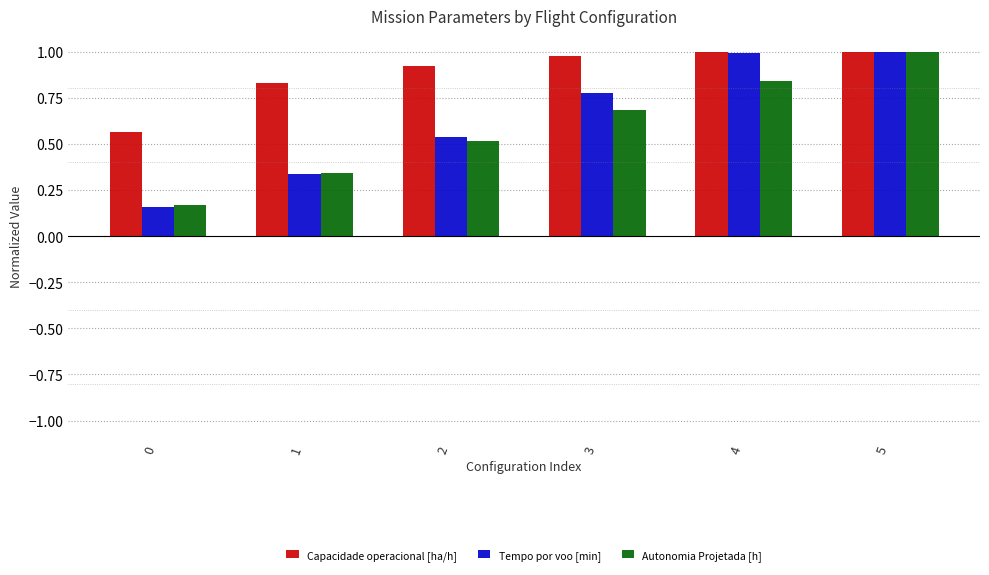

The Tempo por voo [min] series shows 1.0 at 5. True or false?

True